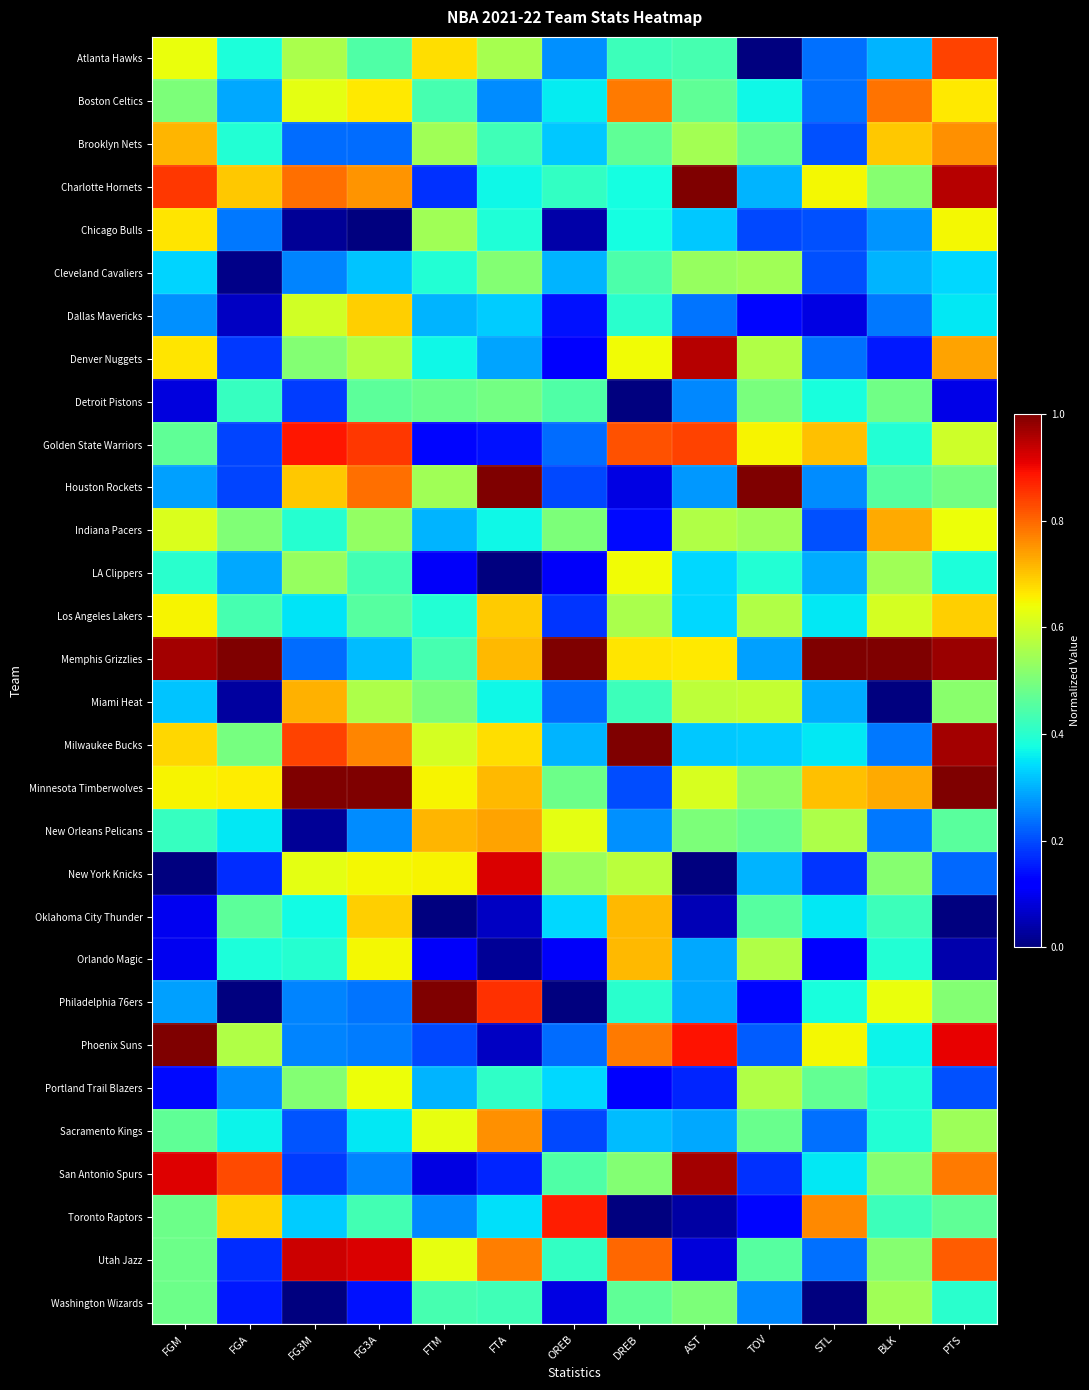

At FTM, list the series in order from smallest to largest.

Oklahoma City Thunder, San Antonio Spurs, LA Clippers, Orlando Magic, Golden State Warriors, Charlotte Hornets, Phoenix Suns, Toronto Raptors, Dallas Mavericks, Indiana Pacers, Portland Trail Blazers, Denver Nuggets, Cleveland Cavaliers, Los Angeles Lakers, Boston Celtics, Memphis Grizzlies, Washington Wizards, Detroit Pistons, Miami Heat, Brooklyn Nets, Chicago Bulls, Houston Rockets, Milwaukee Bucks, Sacramento Kings, Utah Jazz, Minnesota Timberwolves, New York Knicks, Atlanta Hawks, New Orleans Pelicans, Philadelphia 76ers